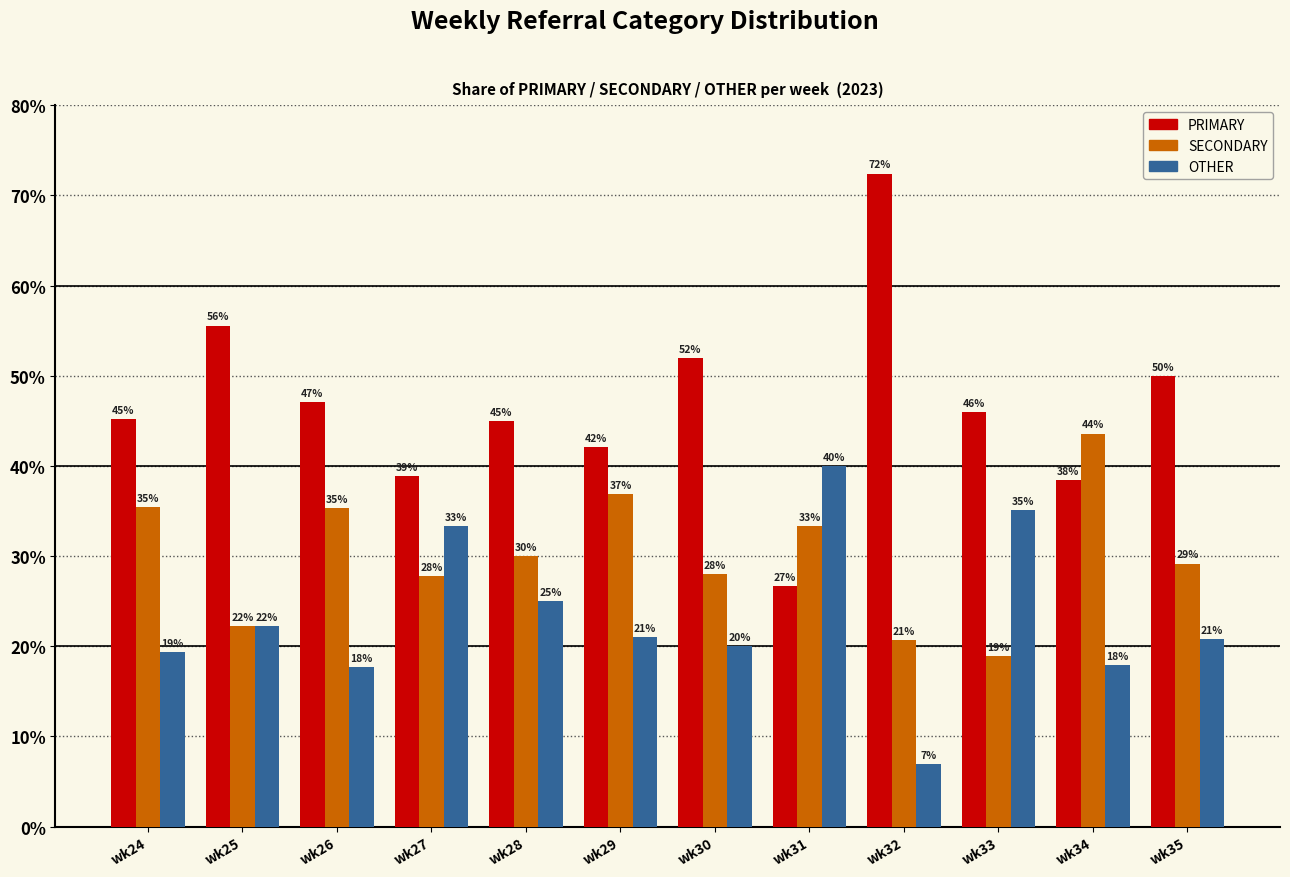

What is the total value across all series at wk27?

100.0